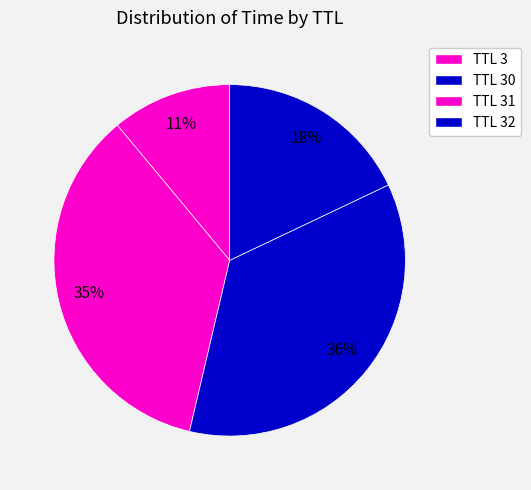

Which category has the biggest portion of the pie?

30